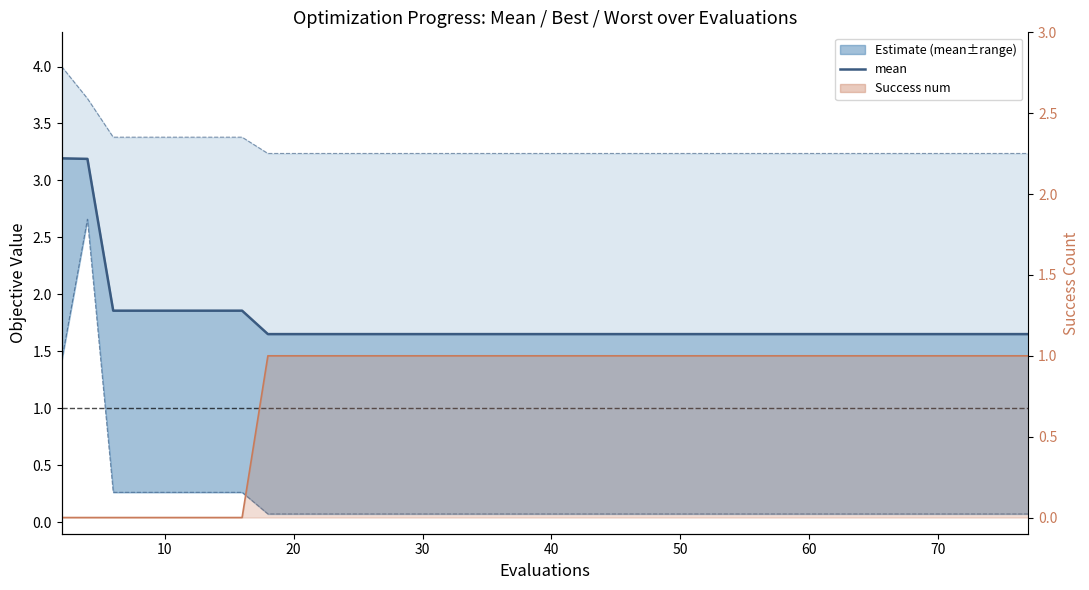

What is the value of the 8th point from the left?

1.9